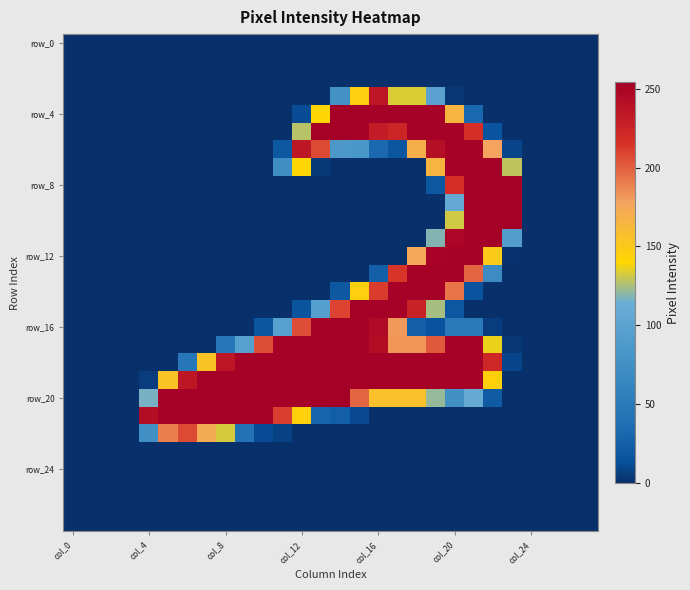

At which category is the sum across all series the highest?

col_20